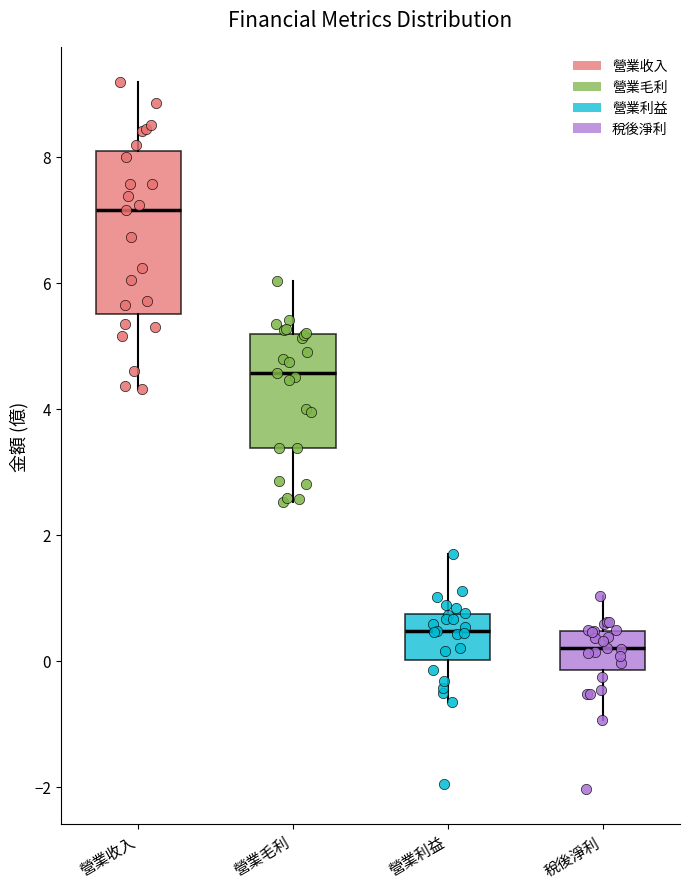

Which box has the lowest median line?

稅後淨利